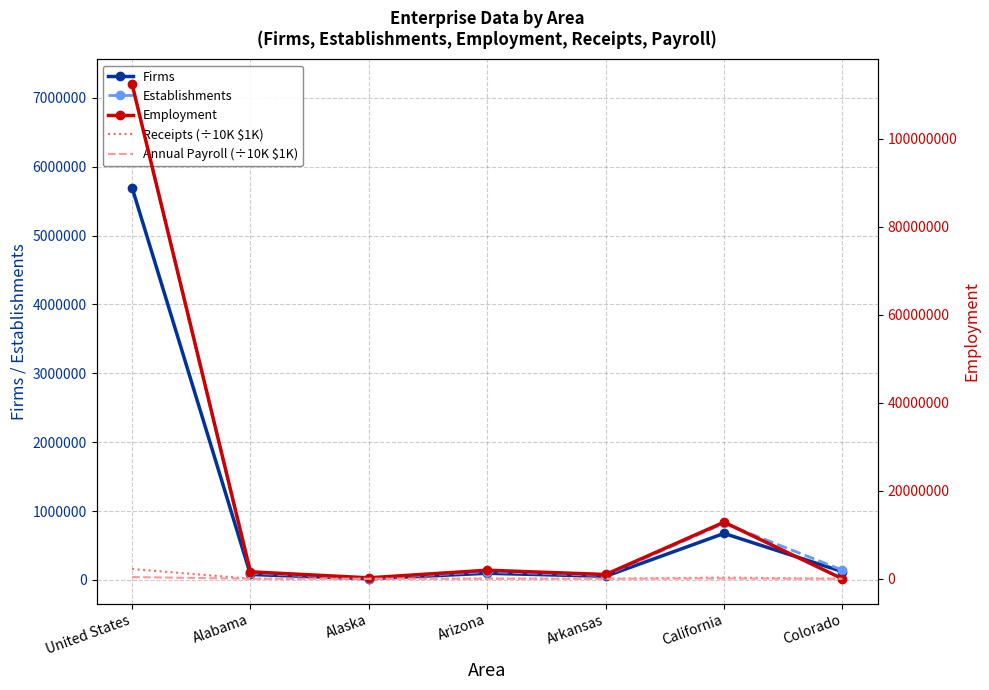

The Firms series shows 169915.5 at Colorado. True or false?

False